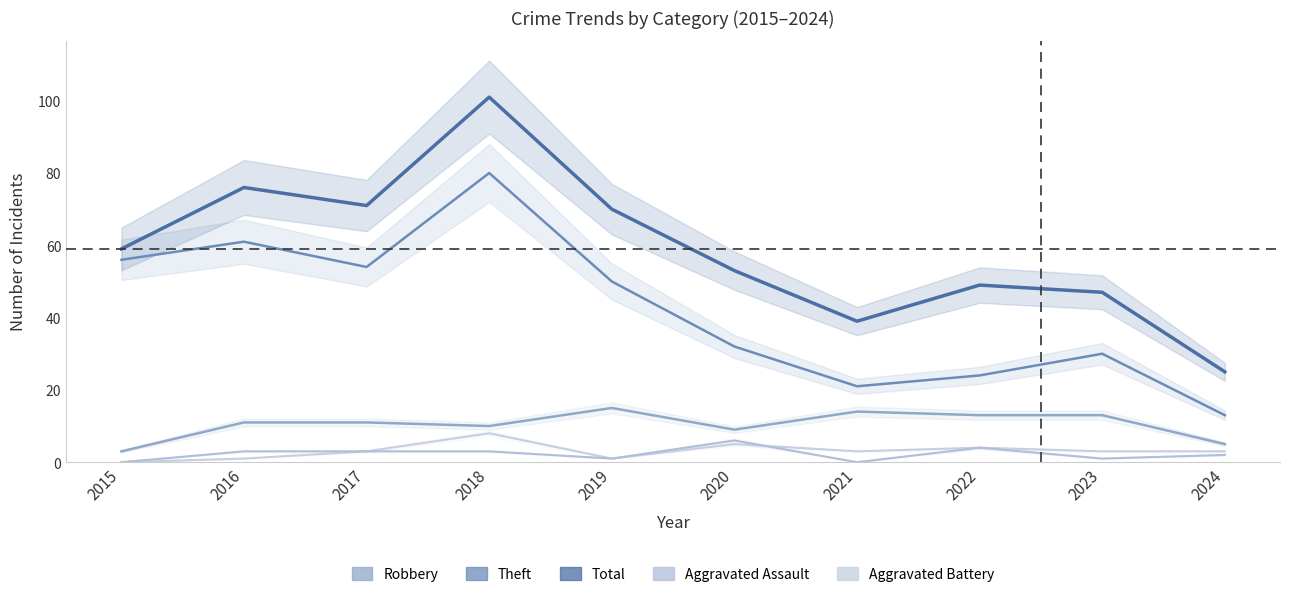

Where is Total nearest to the value 63?

2015